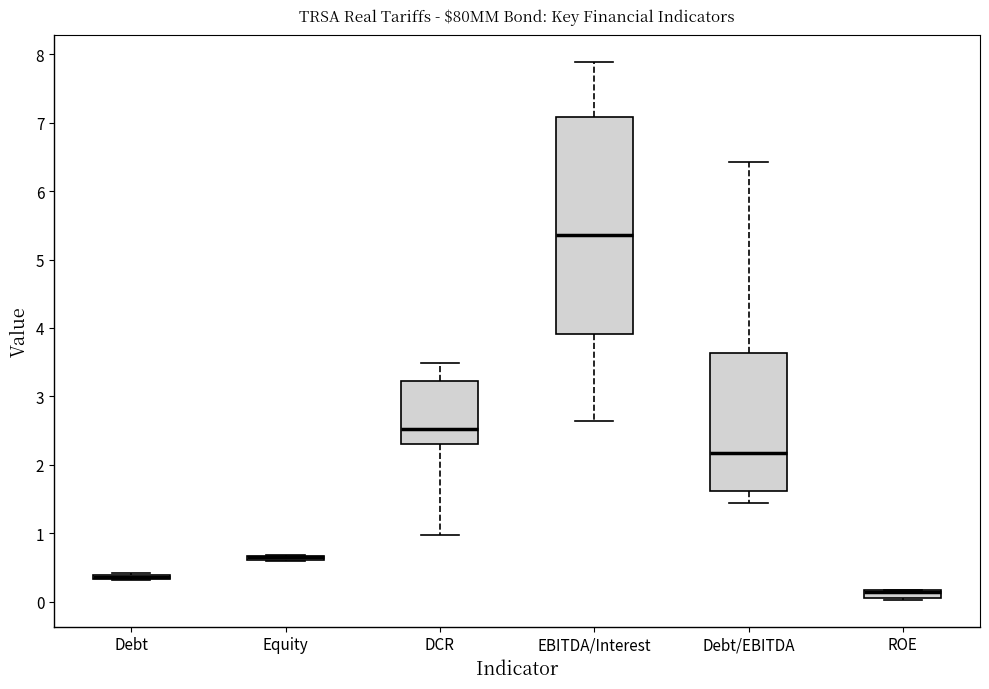

Where is the lower edge of the box for ROE on the y-axis? The values are not printed on the chart, so give them approximately, as read against the axis.

0.0